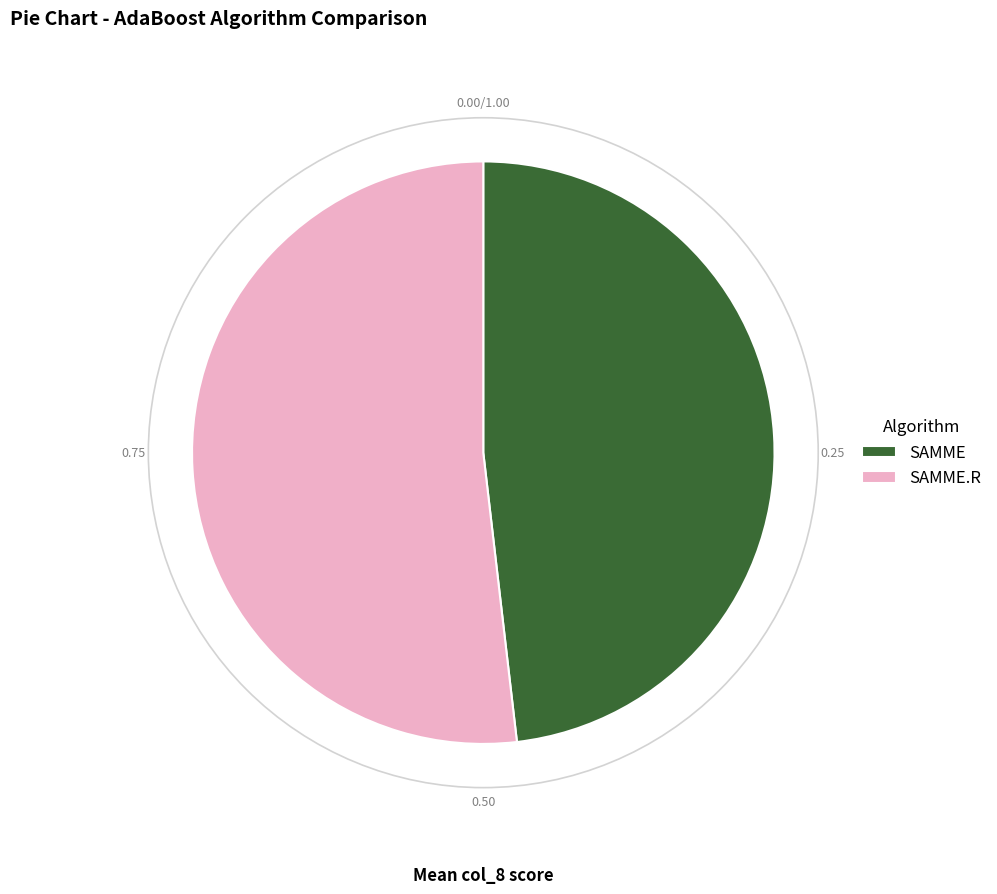

Rank the categories by value from lowest to highest.

SAMME, SAMME.R